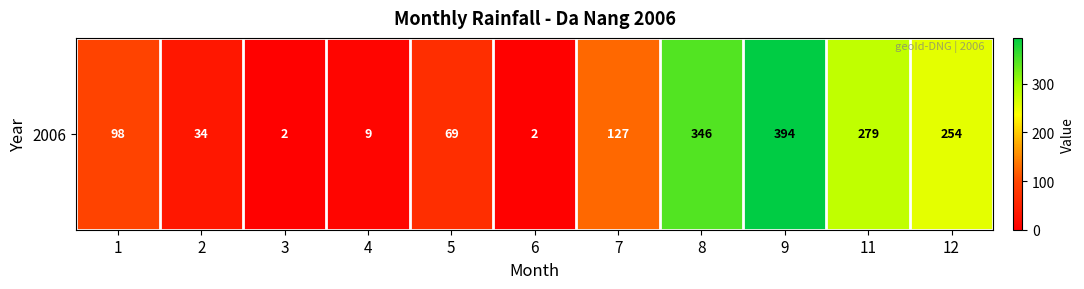

The value at 3 is 1. True or false?

False